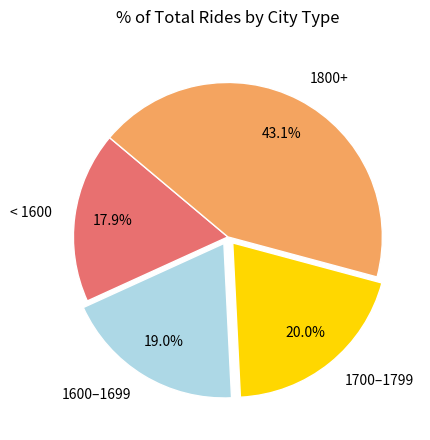

Does any single category account for the majority?

No